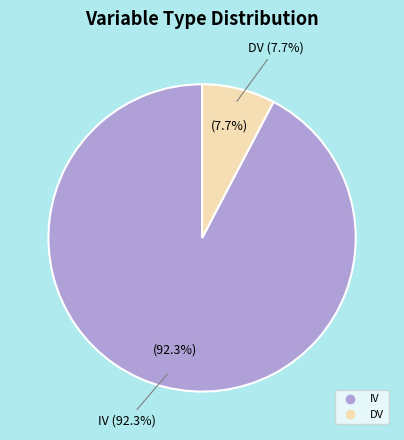

What is the ratio of the value at DV to the value at IV?

0.1